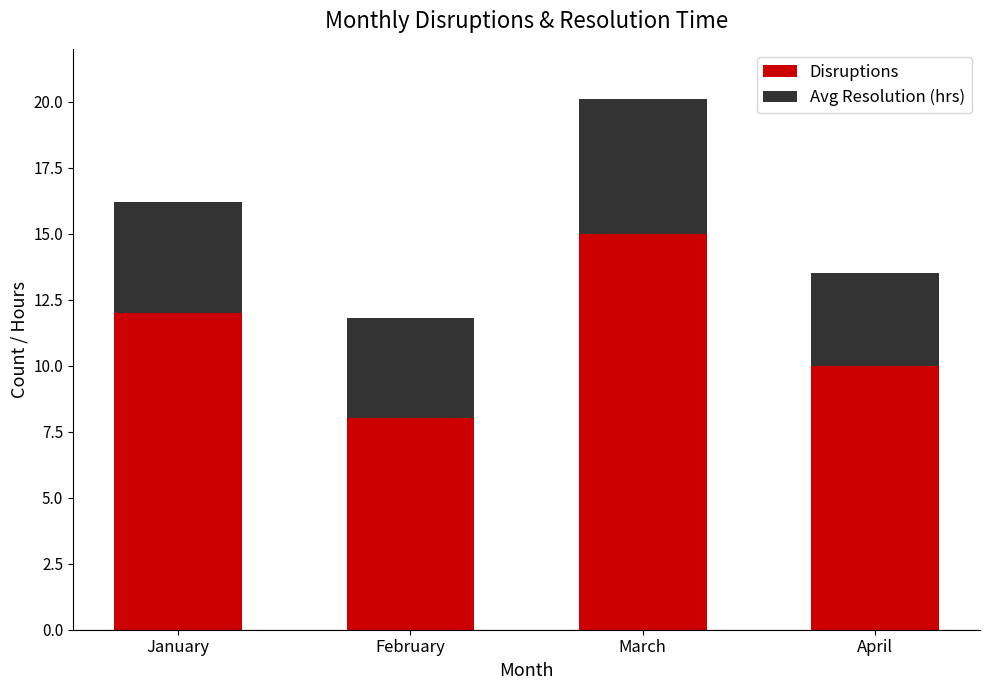

At which category is the sum across all series the highest?

March